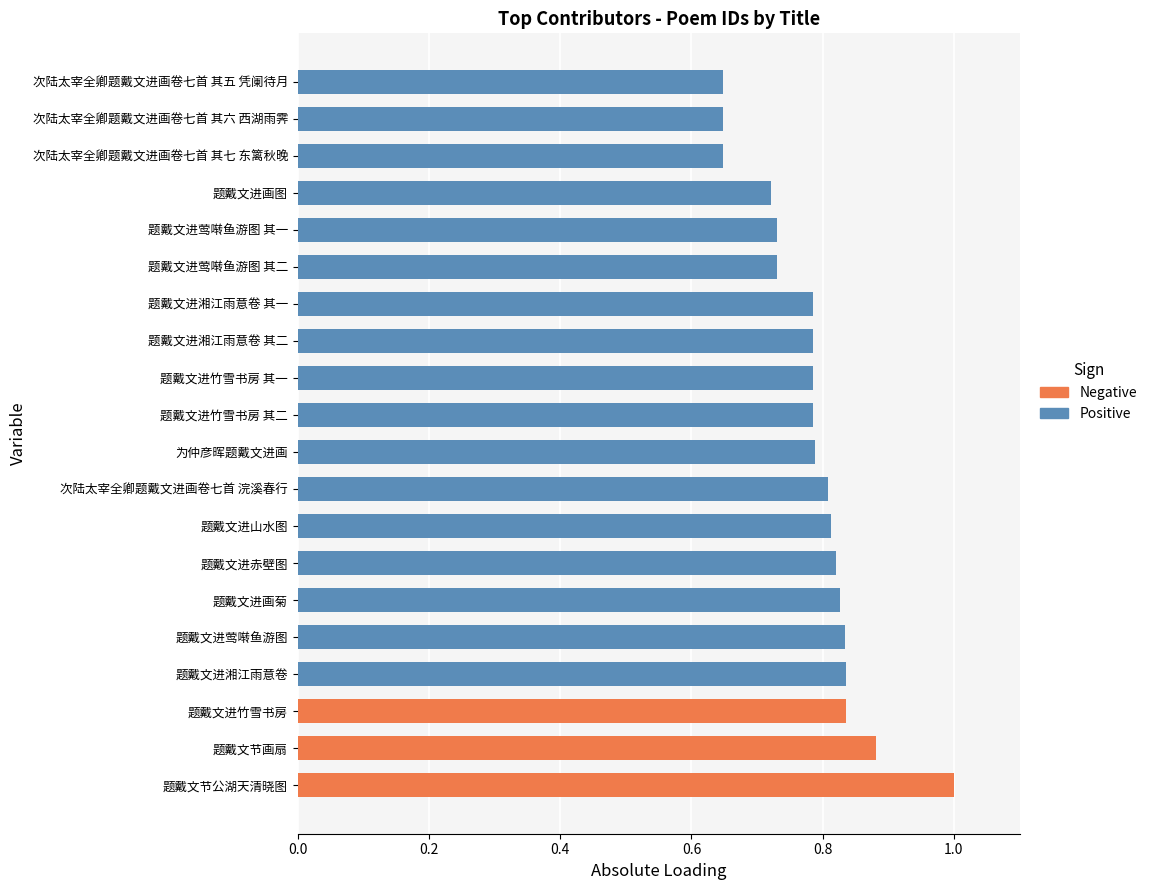

The chart shows a value of 0.8 at 题戴文进湘江雨意卷. True or false?

True